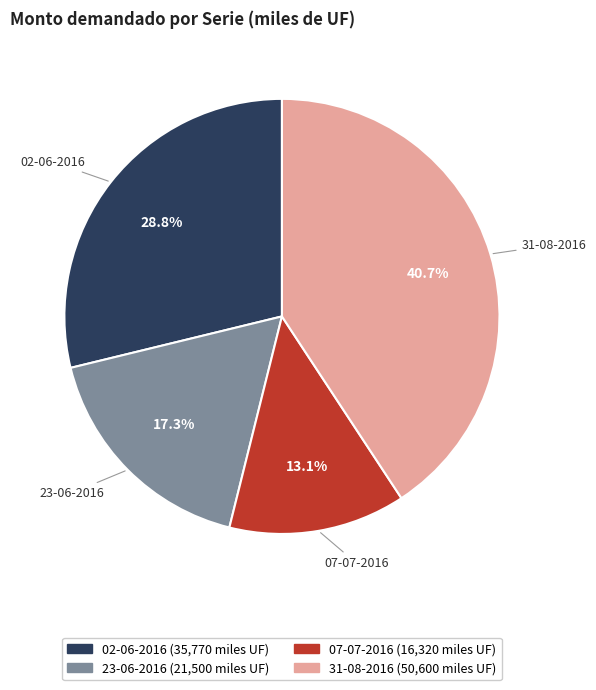

What is the largest slice in the pie chart?

31-08-2016